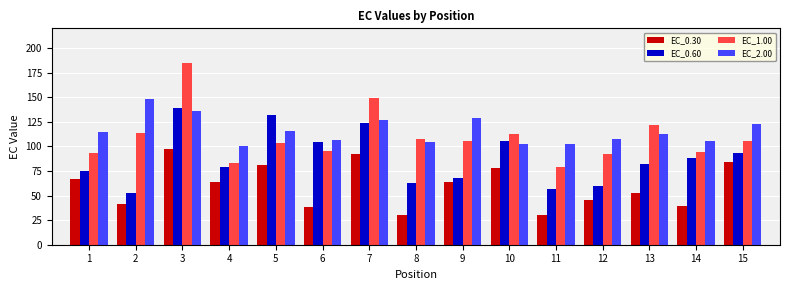

What is the minimum value for EC_2.00?

100.4